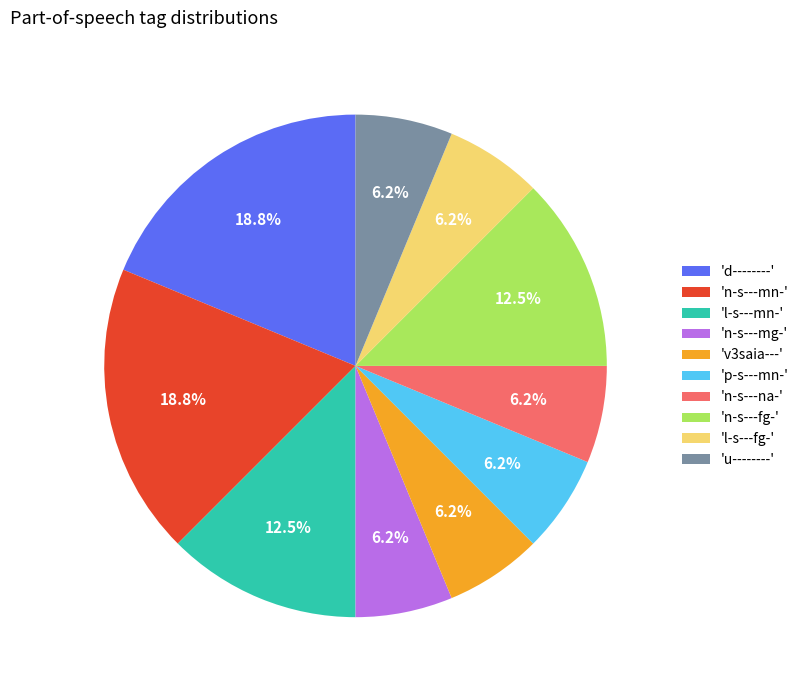

How many slices are in this pie chart?

10